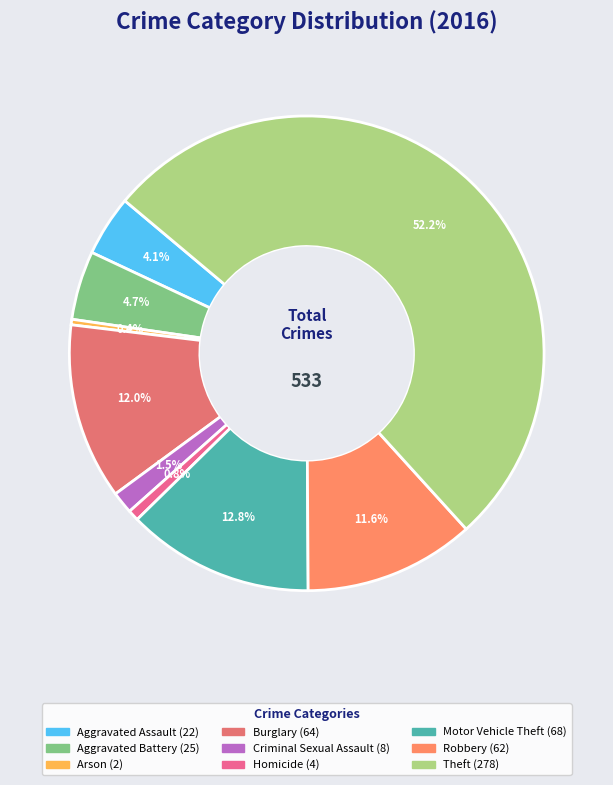

Combined, do Aggravated Battery and Motor Vehicle Theft account for over 50%?

No